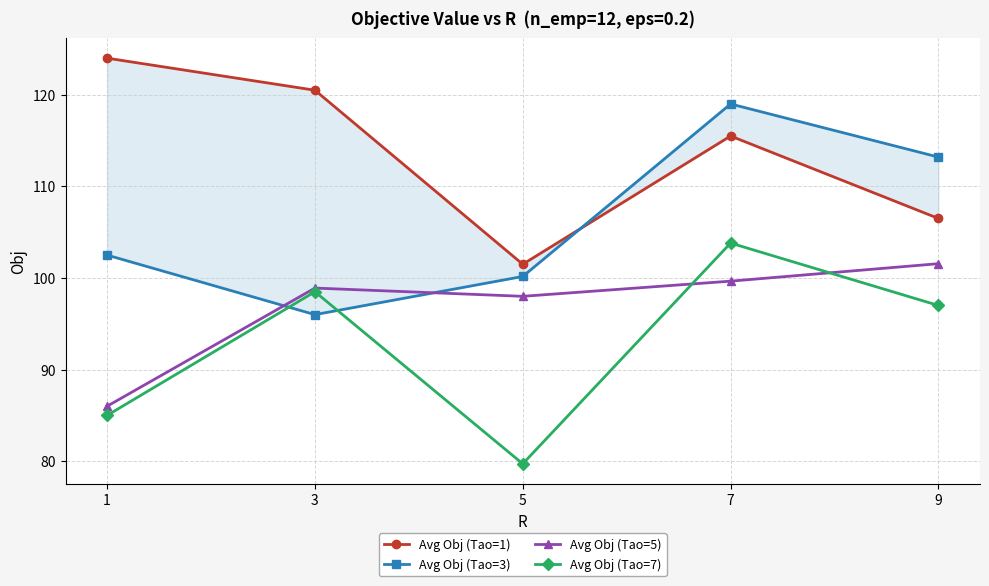

After their last crossing, which series has the higher values: Avg Obj (Tao=3) or Avg Obj (Tao=7)?

Avg Obj (Tao=3)